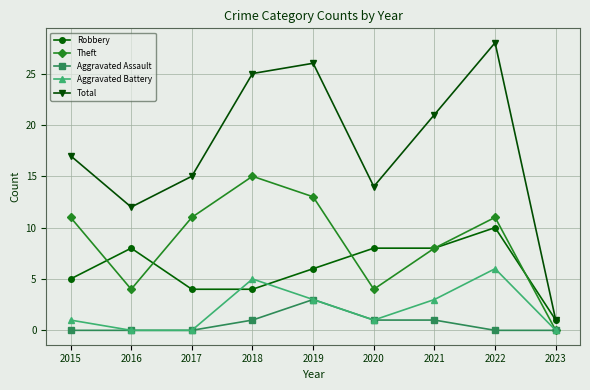

What is the sum of all Aggravated Battery values?

19